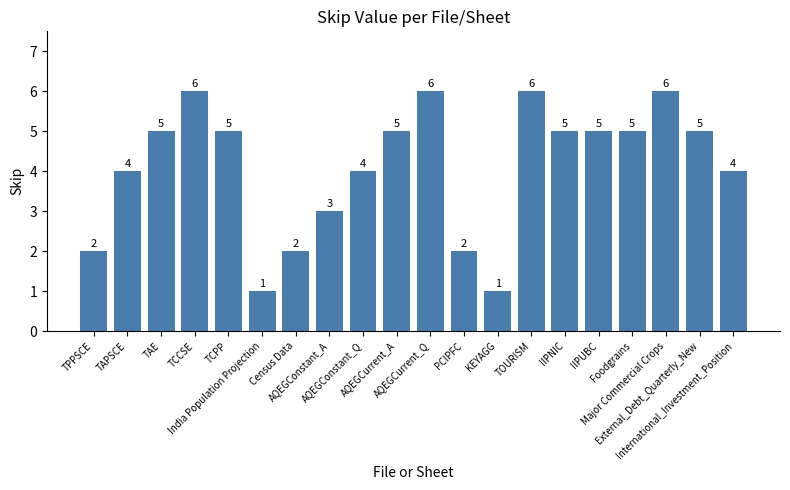

Which has a higher value, IIPNIC or Census Data?

IIPNIC